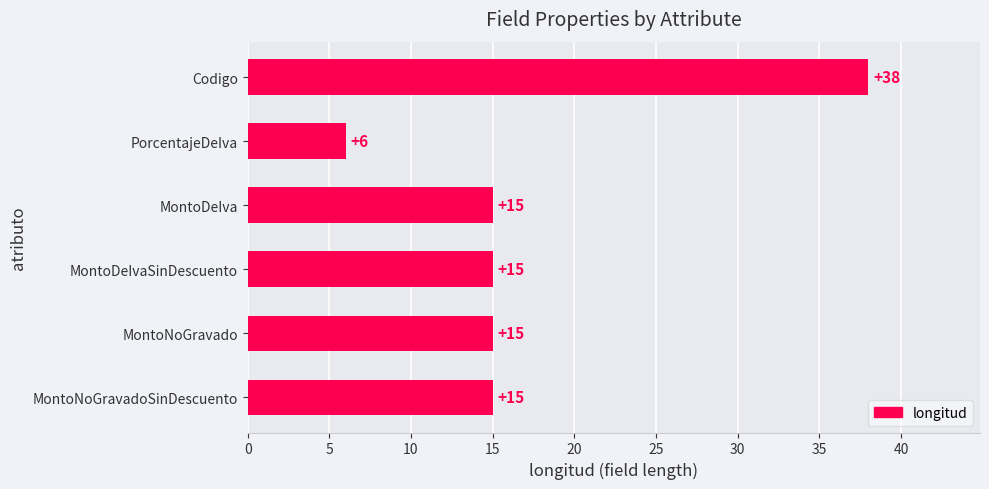

Does the chart contain stacked bars?

No